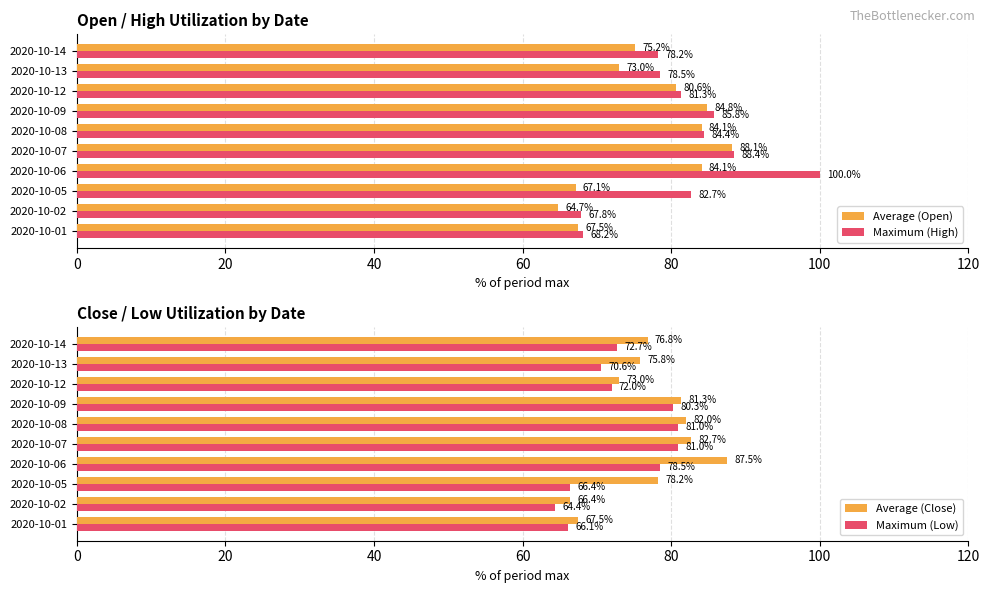

True or false: Average (Open) has a value of 67.1 at 2020-10-05.

True